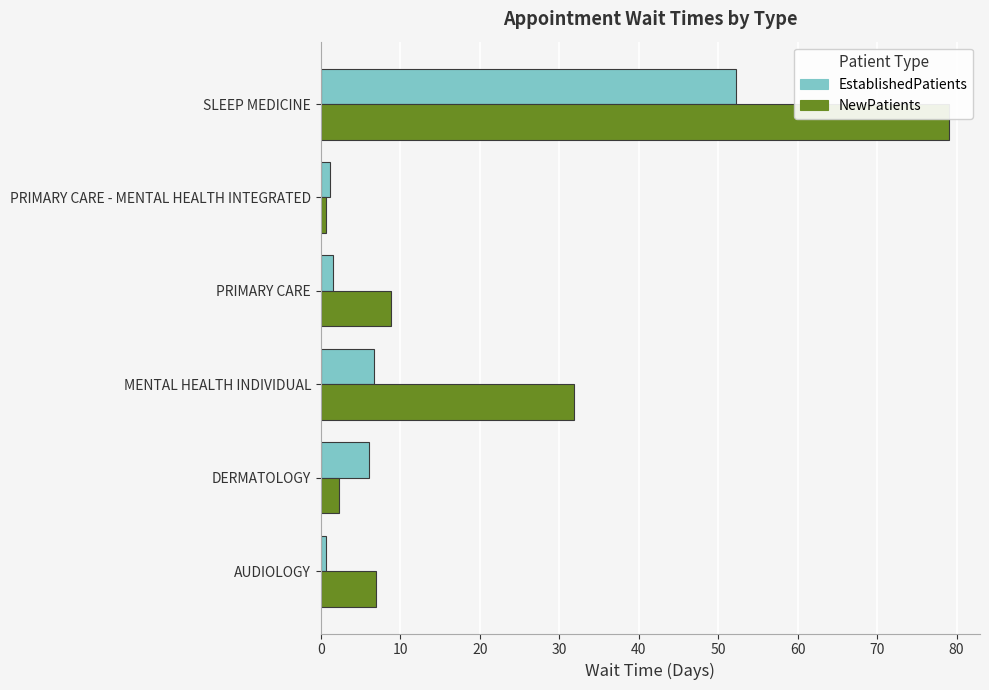

Which series has the largest total across all categories?

NewPatients